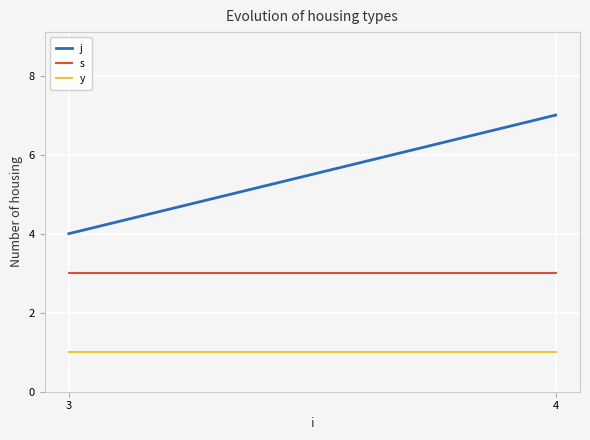

List the series in order of their overall mean, highest first.

j, s, y